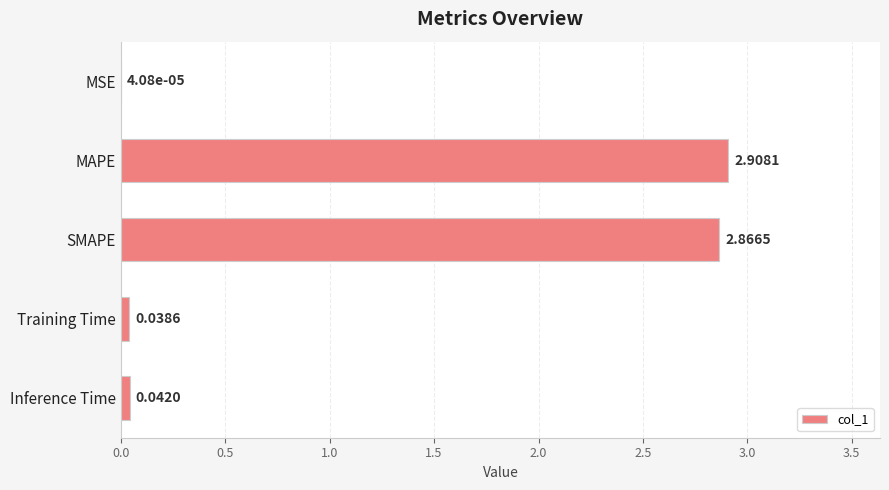

Between Inference Time and SMAPE, which is larger?

SMAPE